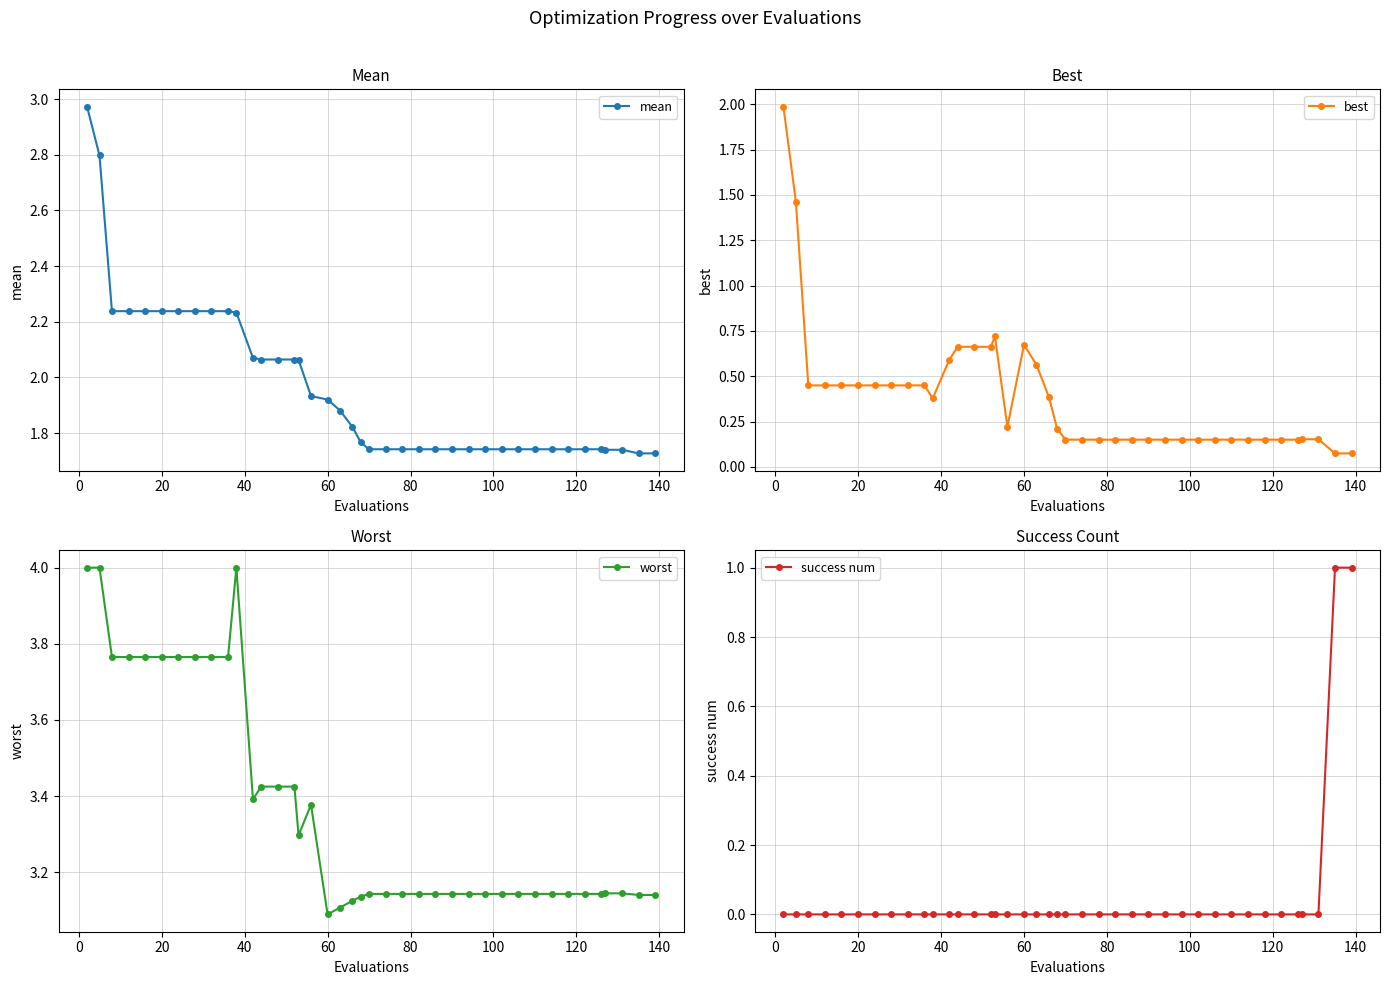

What is the difference between the maximum and minimum values in the mean series?

1.2